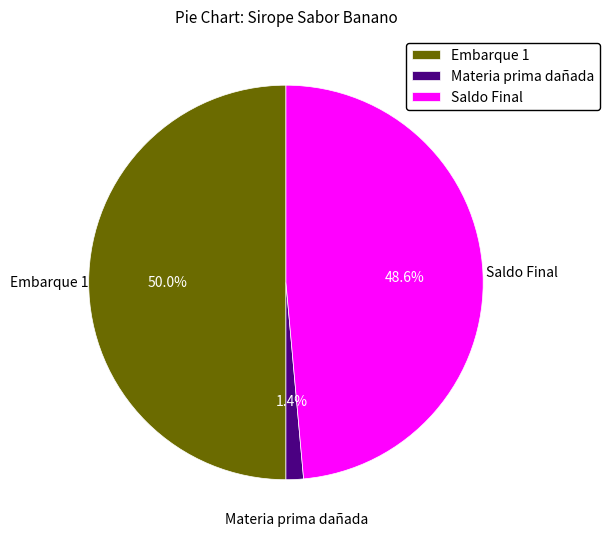

To the nearest percent, what is the difference between the Saldo Final and Materia prima dañada slice percentages?

47%